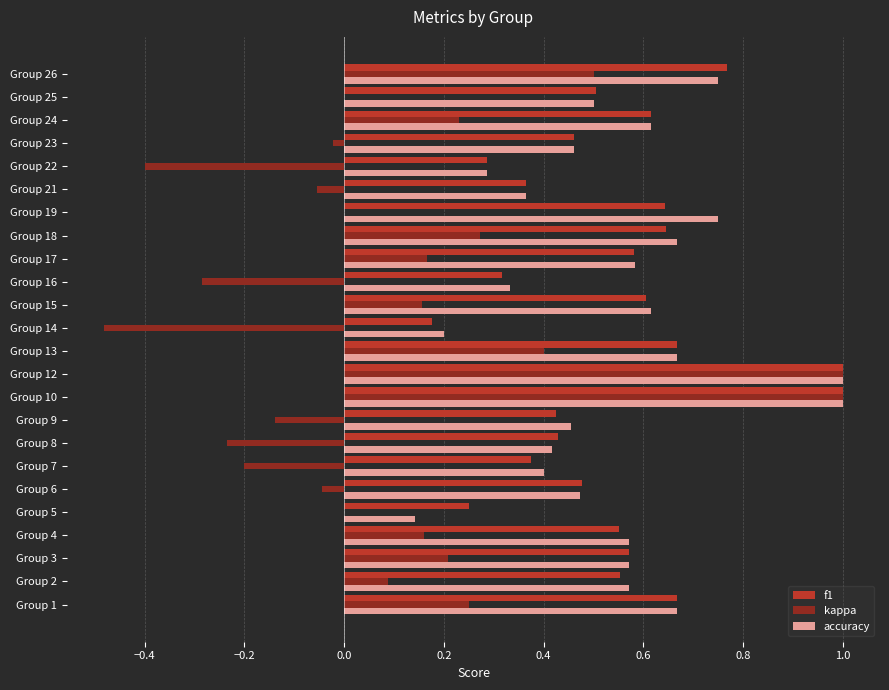

What is the highest value of the f1 series?

1.0